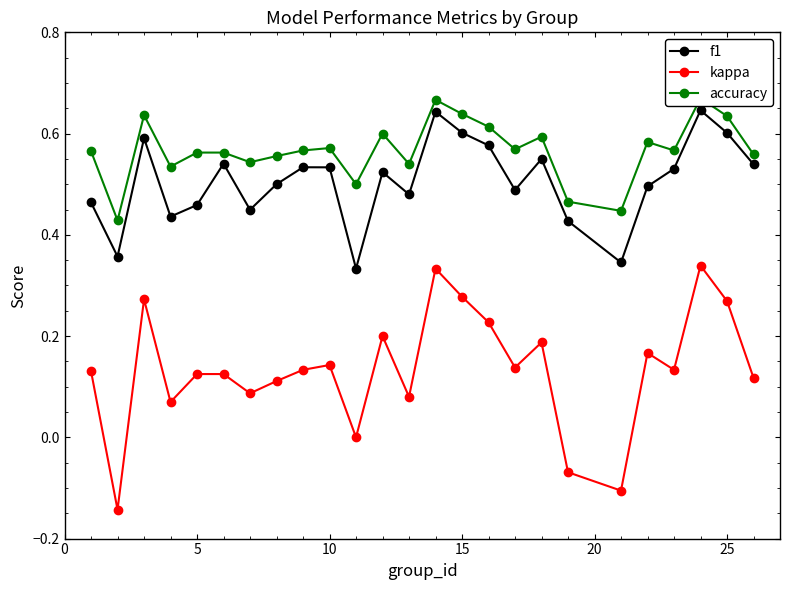

What are all the series names shown in the legend?

f1, kappa, accuracy